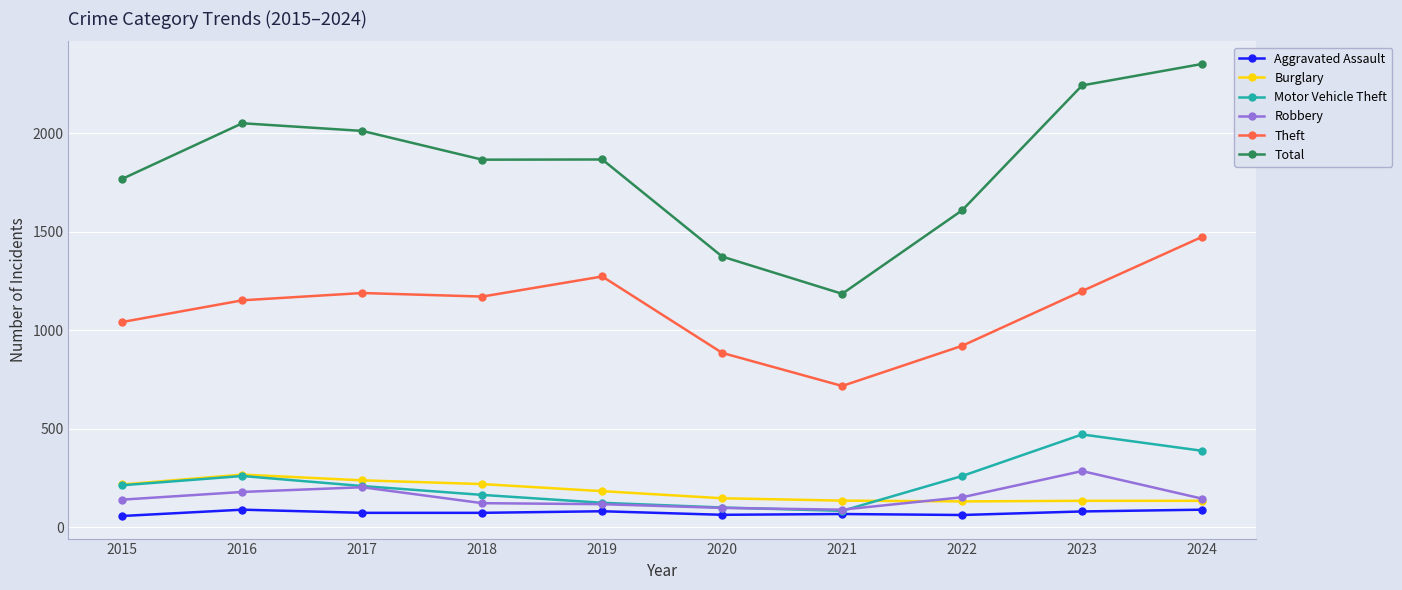

What is the minimum value shown in the chart?

56